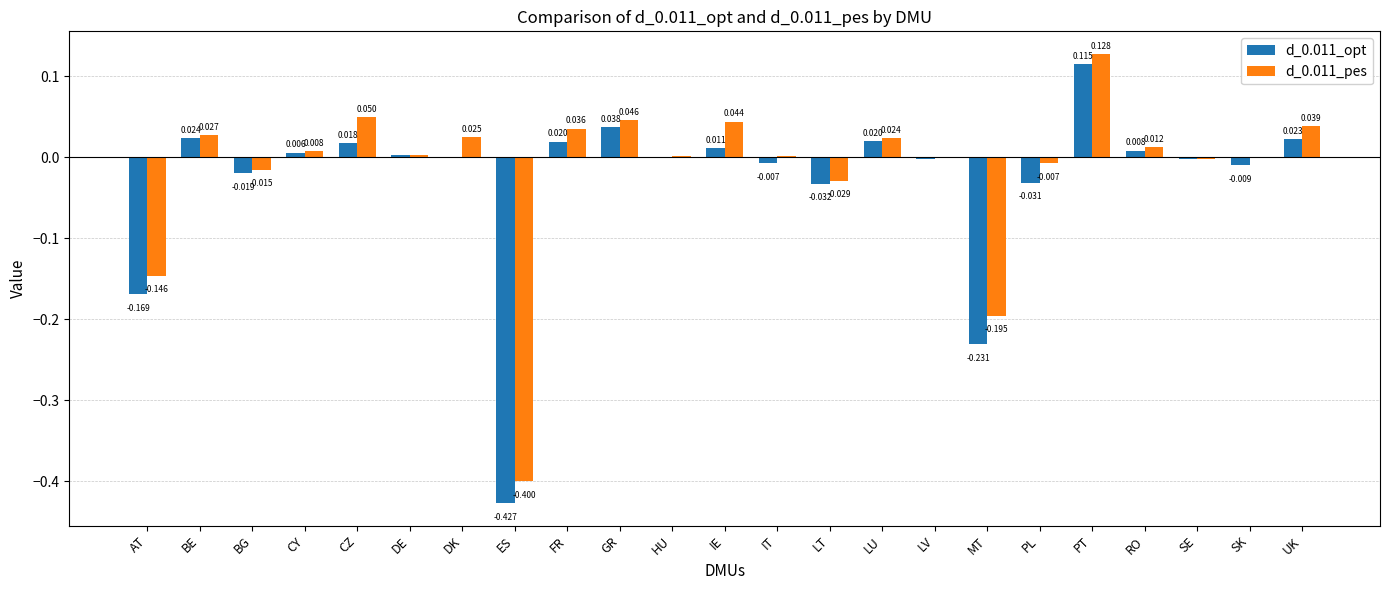

At which label does d_0.011_opt first exceed 0?

BE